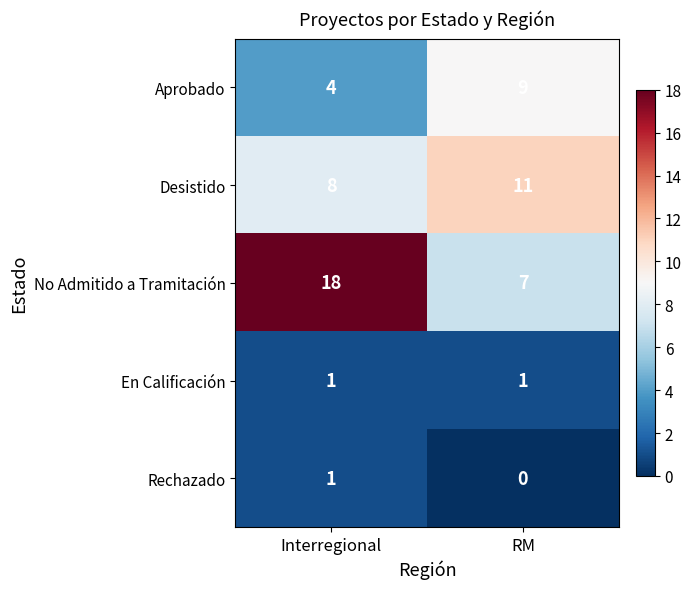

Reading left to right, extract all data points from this chart.

Aprobado: Interregional=4	RM=9
Desistido: Interregional=8	RM=11
No Admitido a Tramitación: Interregional=18	RM=7
En Calificación: Interregional=1	RM=1
Rechazado: Interregional=1	RM=0